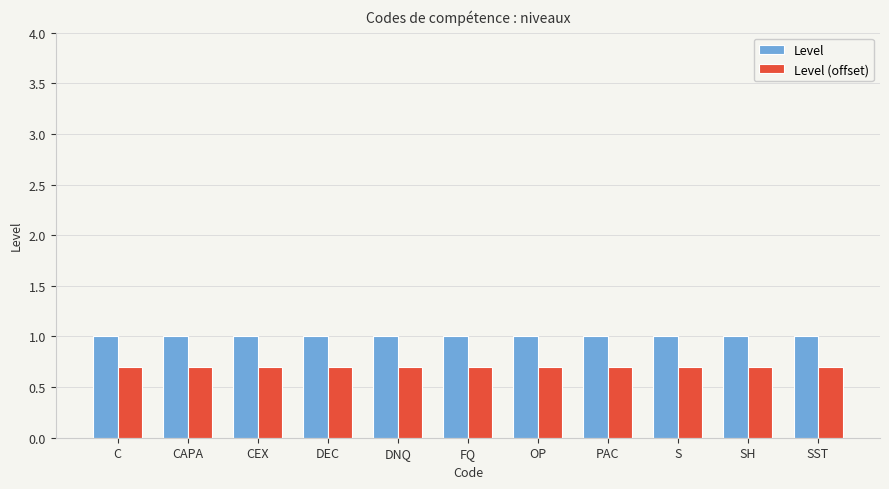

True or false: Level (offset) has a value of 1.1 at OP.

False